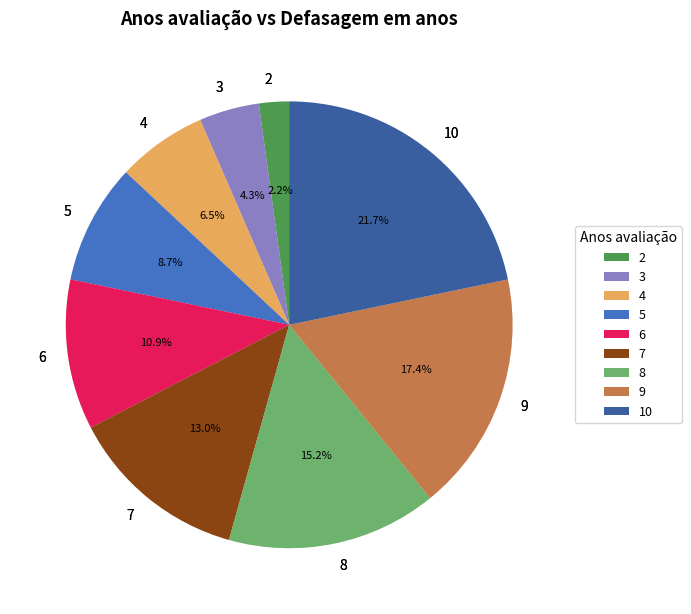

How many segments does this pie chart have?

9